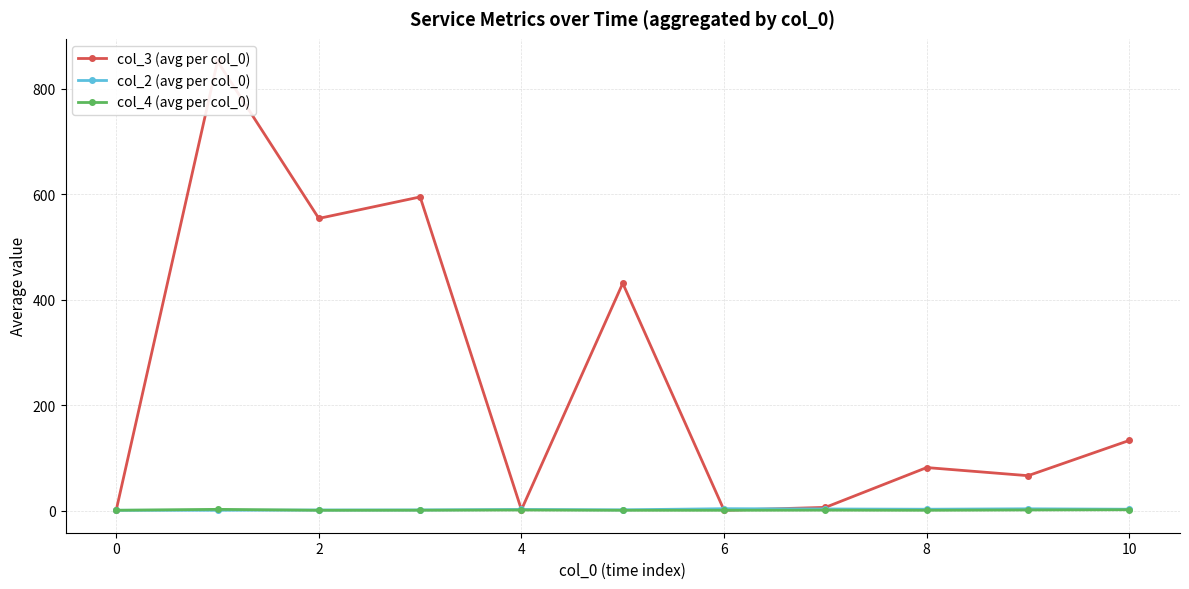

Does the chart display data point markers on the line(s)?

Yes